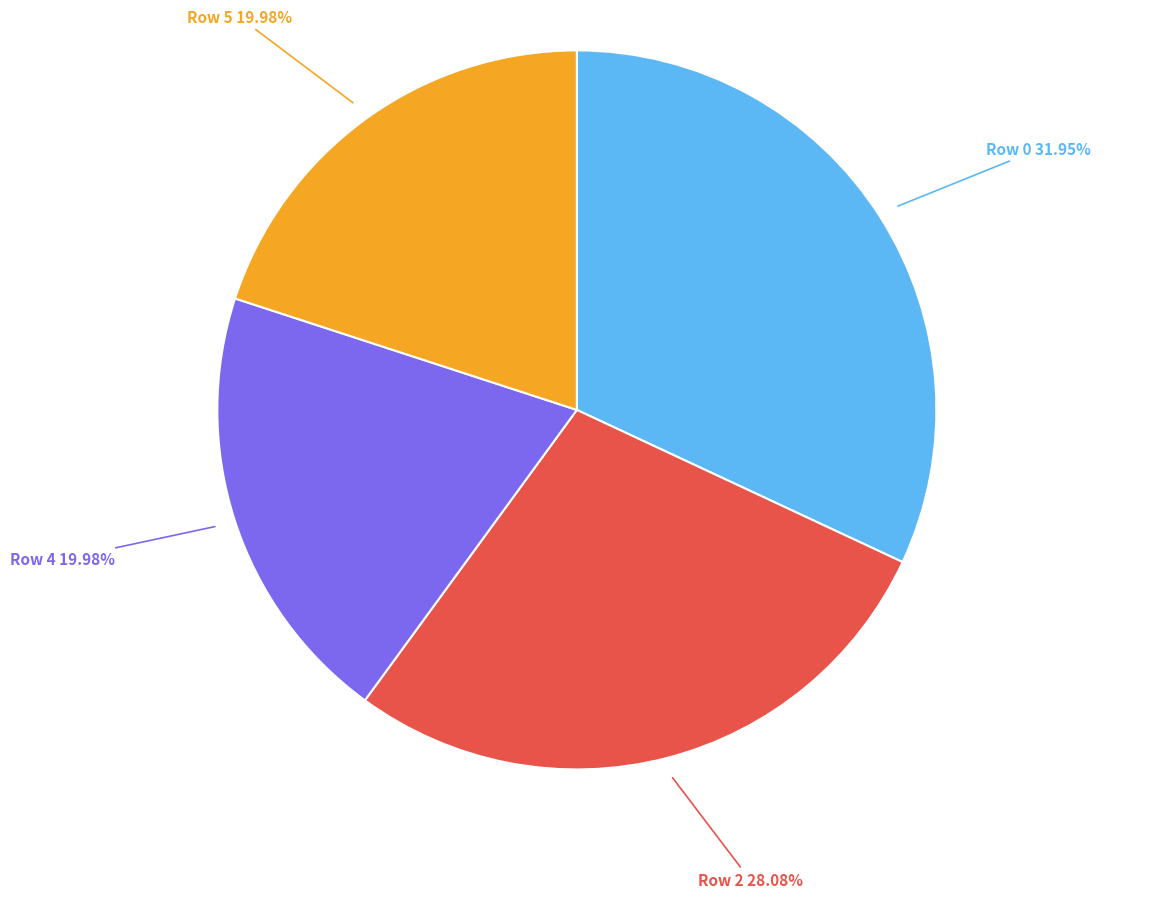

What is the total percentage of Row 4 and Row 2?

48.1%